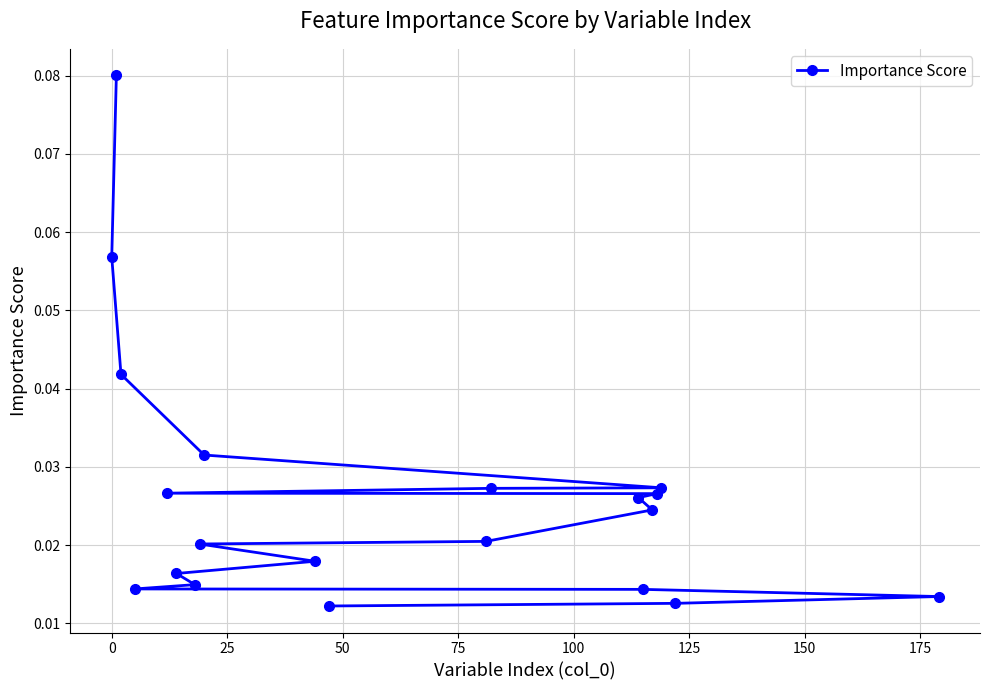

Count the values in the range 0 to 1.

20